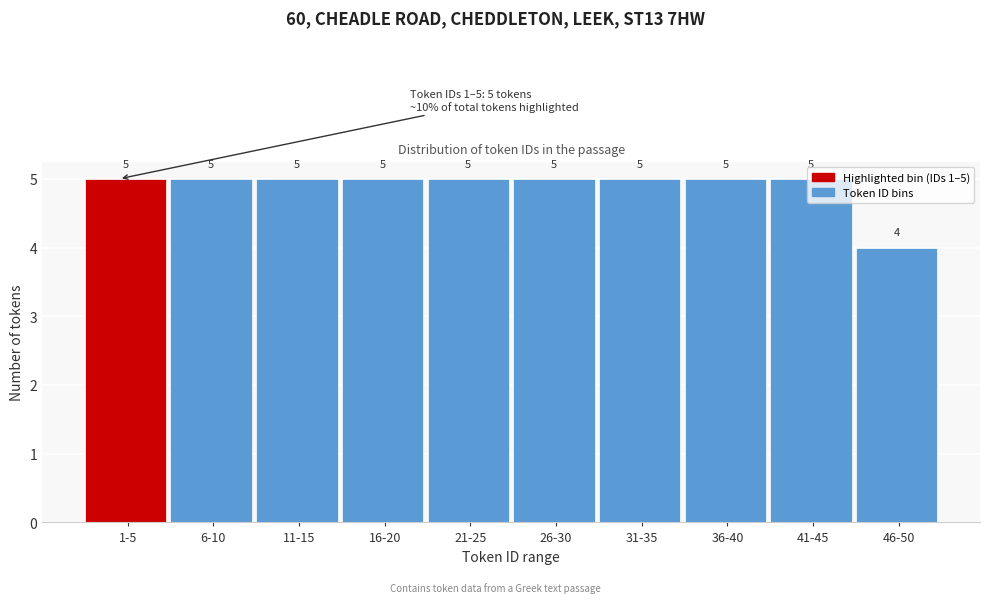

Which has a higher value, 1-5 or 46-50?

1-5